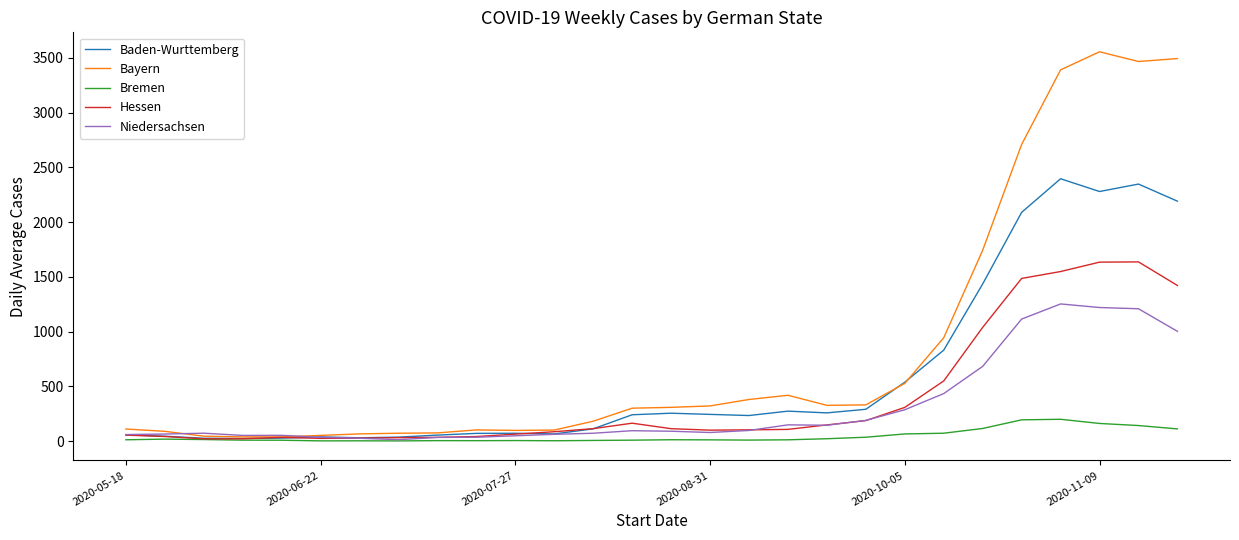

Which series has the largest total across all categories?

Bayern